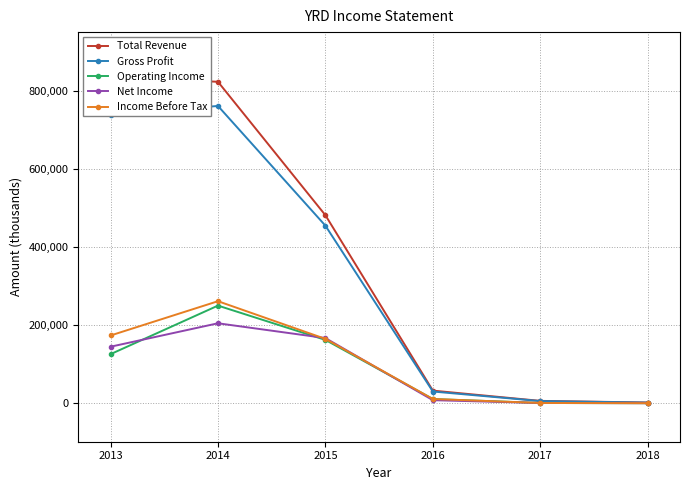

What is the value of the Income Before Tax point at the 1st from the left?

172300